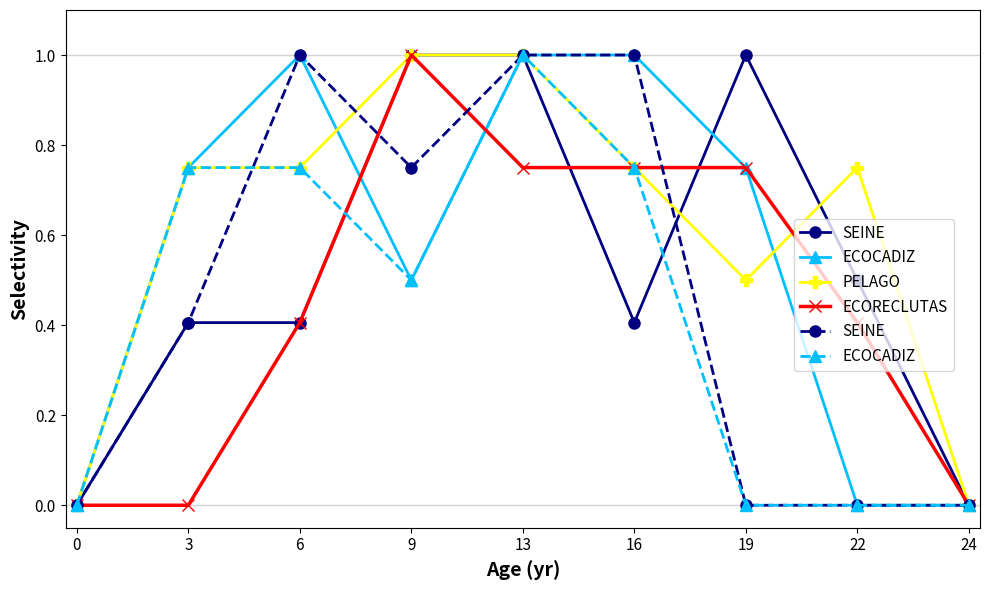

What is the maximum value shown in the chart?

1.0